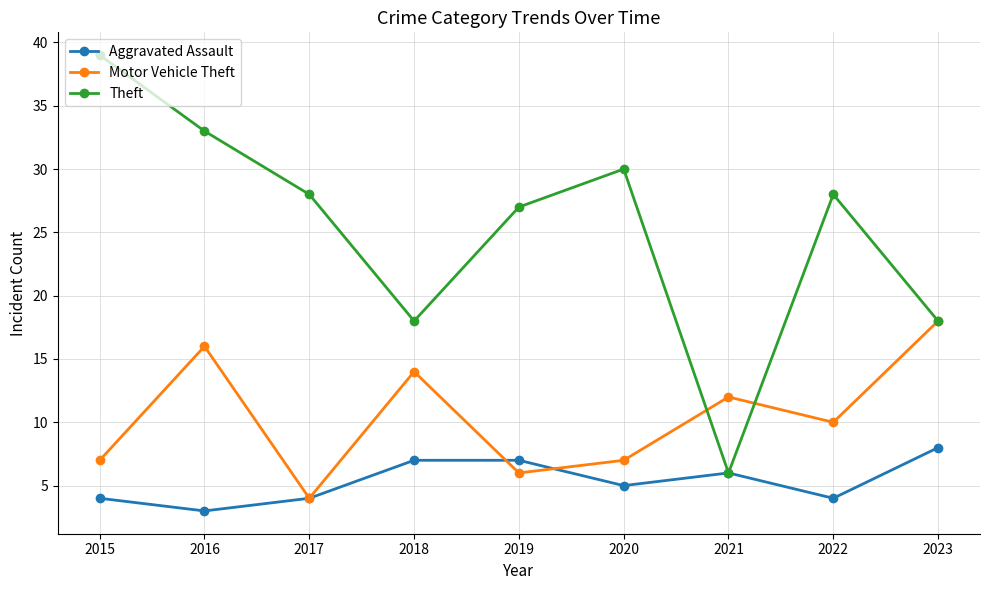

What is the total value across all series at 2021?

24